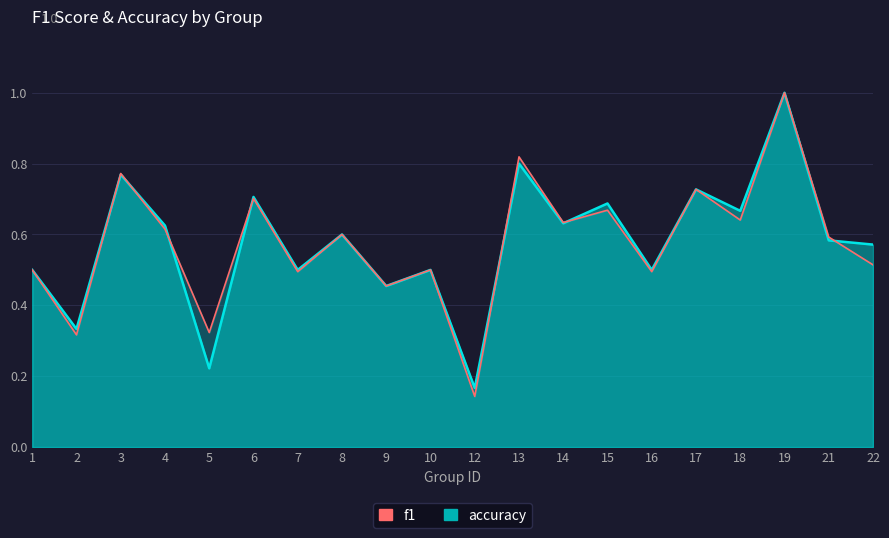

How many interior local valleys does the f1 series have?

8